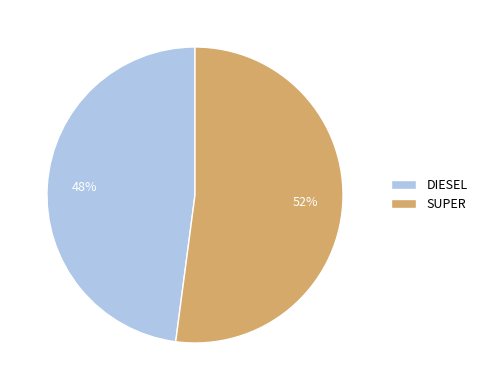

How many segments does this pie chart have?

2